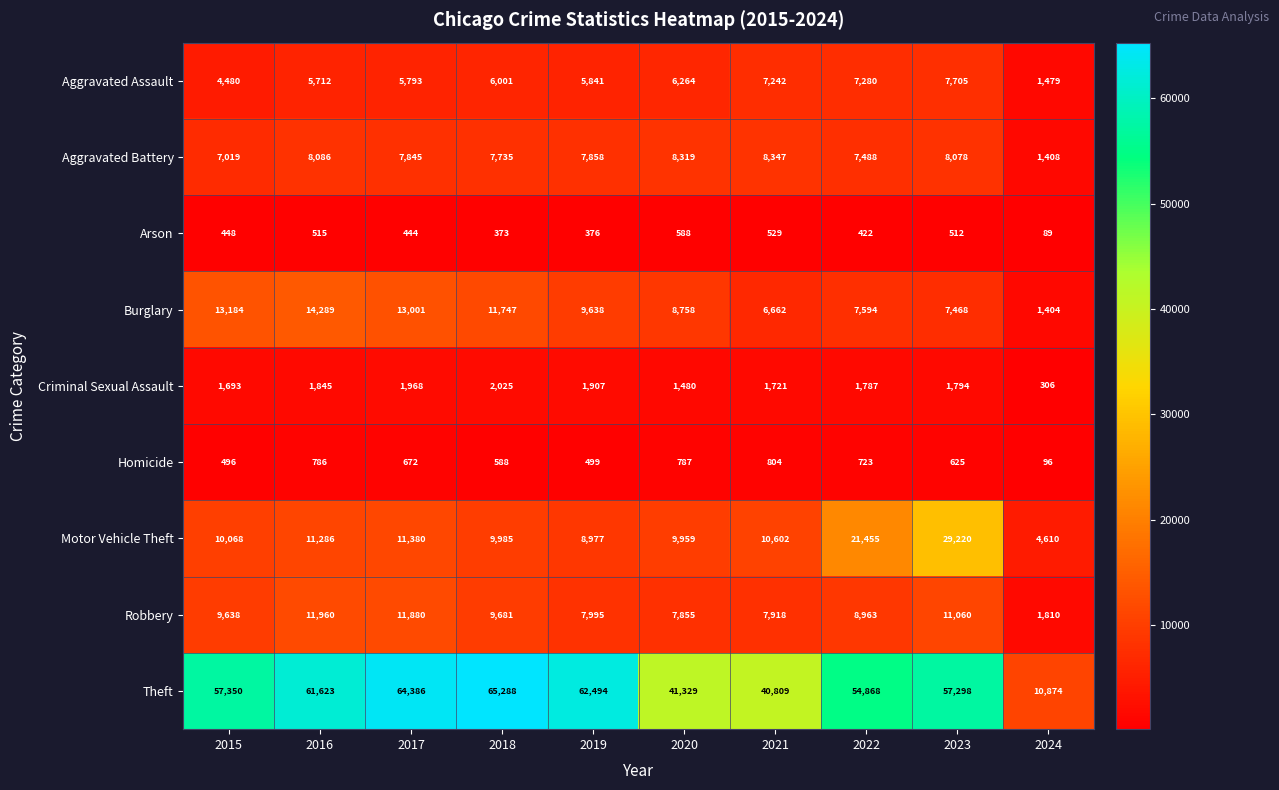

At 2019, list the series in order from largest to smallest.

Theft, Burglary, Motor Vehicle Theft, Robbery, Aggravated Battery, Aggravated Assault, Criminal Sexual Assault, Homicide, Arson